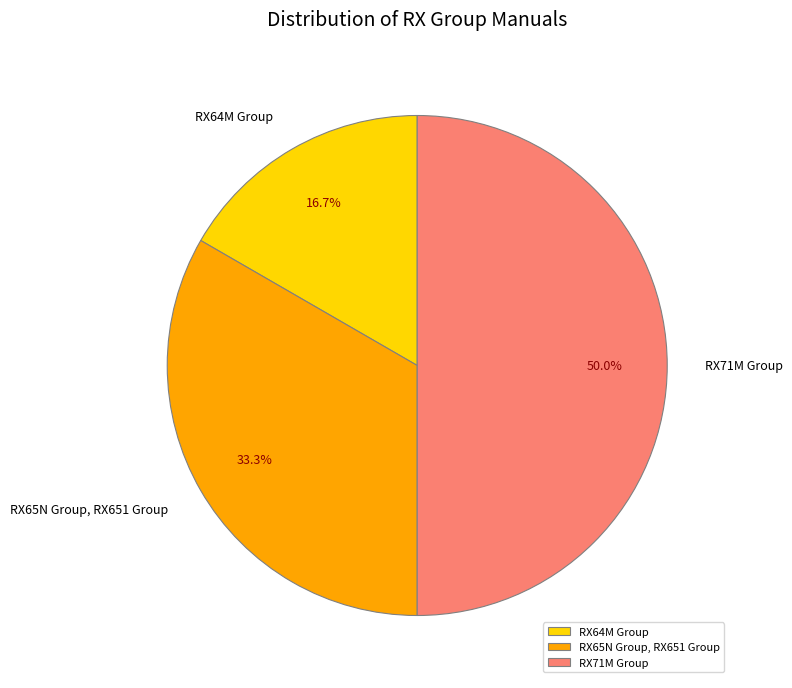

True or false: RX64M Group accounts for 3% of the total.

False